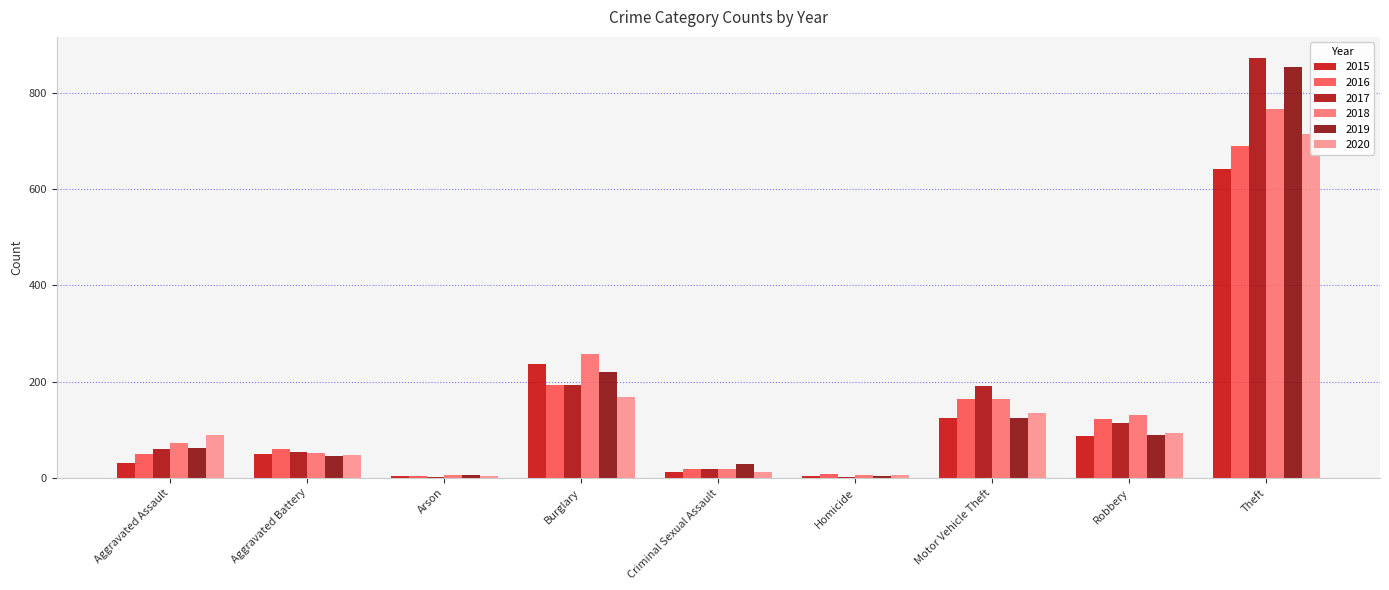

The value of 2019 at Theft is 1251. True or false?

False